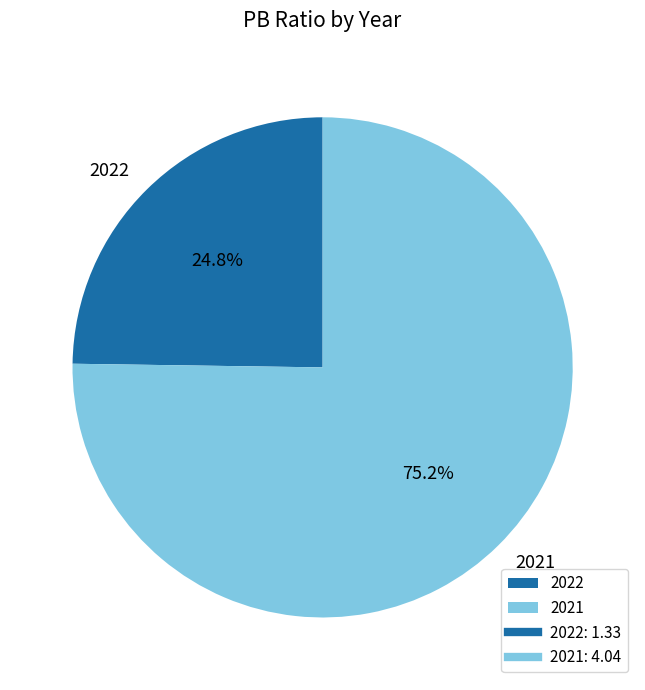

What is the total percentage of 2021 and 2022?

100.0%